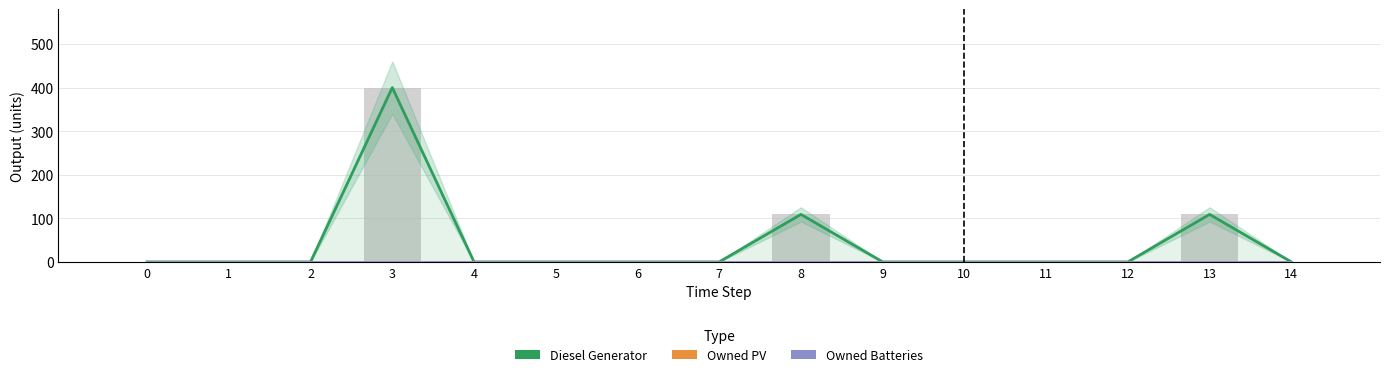

Is it true that Diesel Generator equals -250 at 12?

False